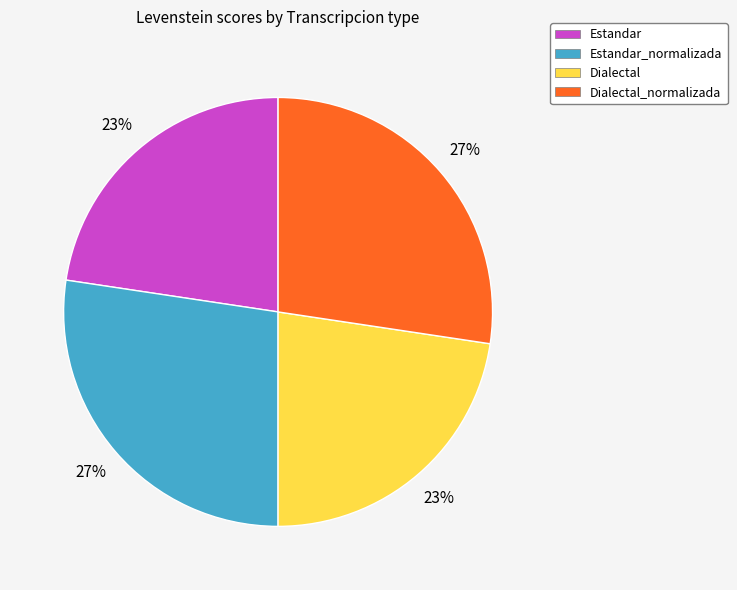

To the nearest percent, what is the average slice percentage?

25%